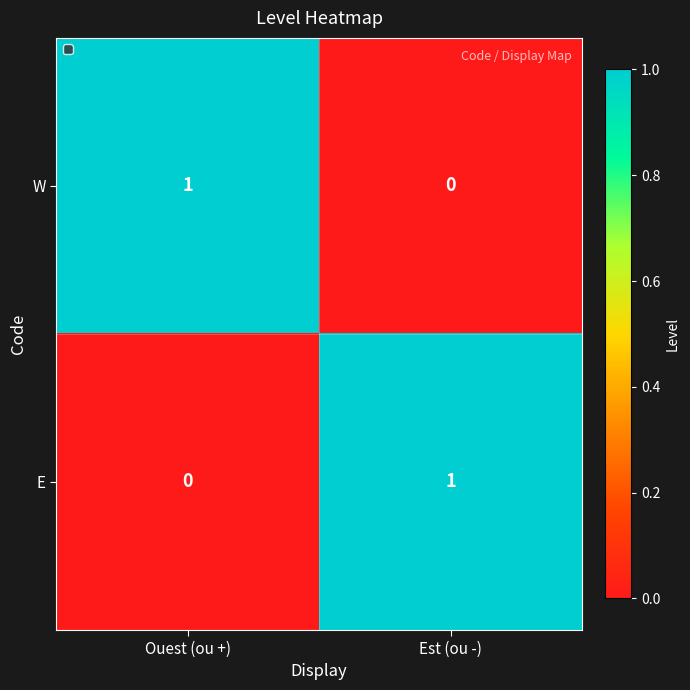

How many positive values does the W series have?

1